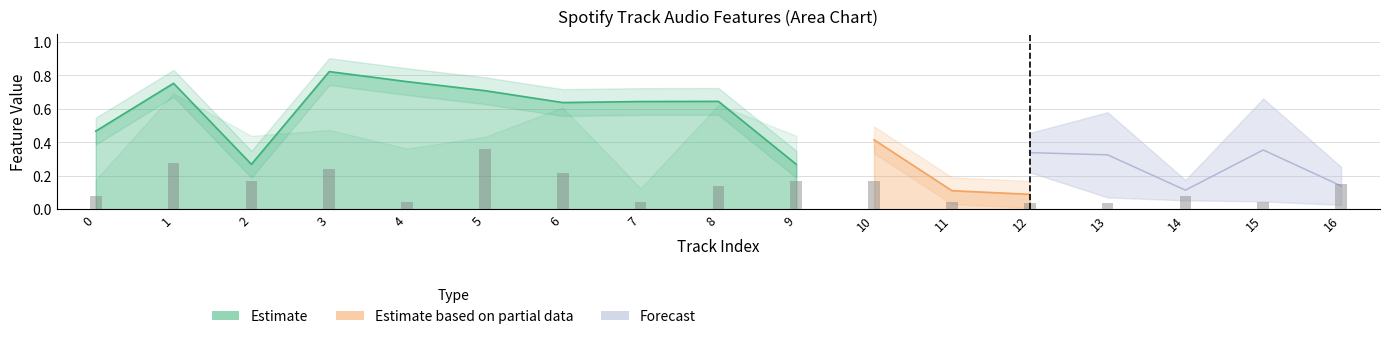

Reading right to left, transcribe all the data shown in this chart.

acousticness: 0.0	0.5	0.1	0.5	0.3	0.2	0.0	0.0	0.1	0.0	0.4	0.0	0.2	0.0	0.0	0.3	0.1
danceability: 0.7	0.6	0.6	0.6	0.4	0.6	0.3	0.3	0.6	0.6	0.6	0.7	0.8	0.8	0.3	0.8	0.5
liveness: 0.4	0.1	0.2	0.1	0.1	0.1	0.4	0.4	0.3	0.1	0.5	0.9	0.1	0.6	0.4	0.7	0.2
speechiness: 0.1	0.0	0.1	0.1	0.2	0.0	0.1	0.1	0.1	0.0	0.2	0.1	0.1	0.1	0.1	0.1	0.2
valence: 0.5	0.6	0.6	0.5	0.3	0.8	0.4	0.4	0.6	0.1	0.6	0.4	0.4	0.5	0.4	0.7	0.2